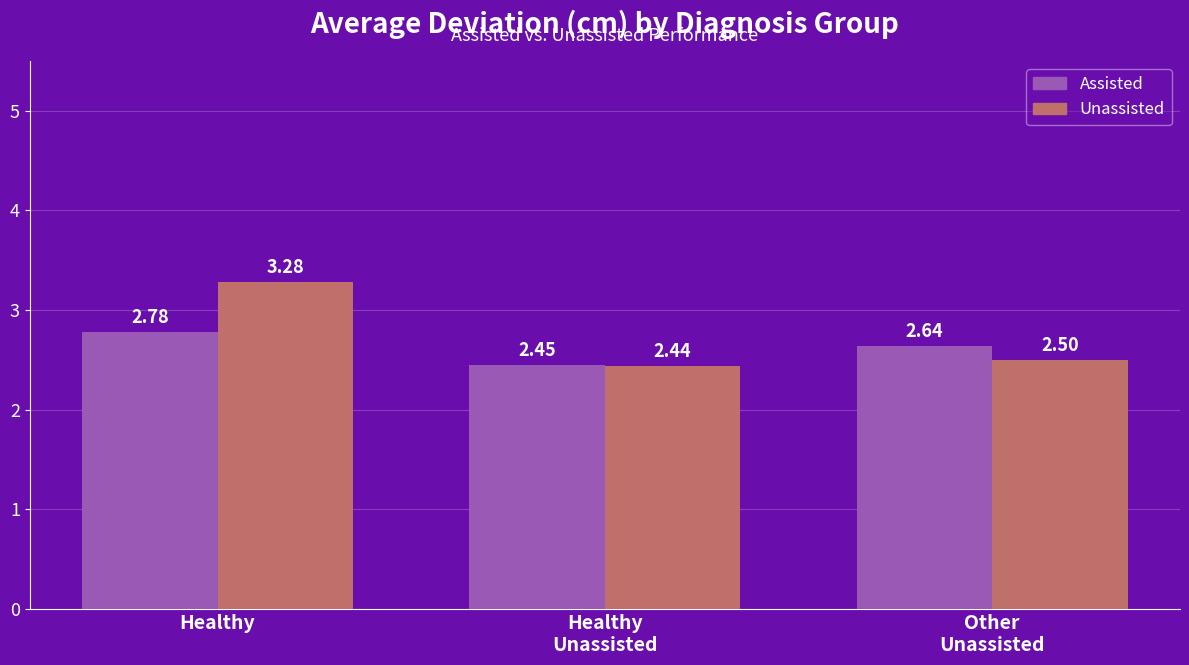

What is the total value across all series at Healthy?

6.1